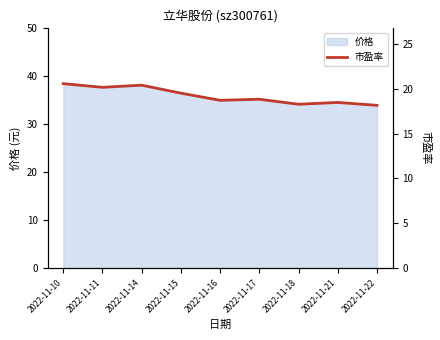

List the labels in order of value, smallest first.

2022-11-22, 2022-11-18, 2022-11-21, 2022-11-16, 2022-11-17, 2022-11-15, 2022-11-11, 2022-11-14, 2022-11-10